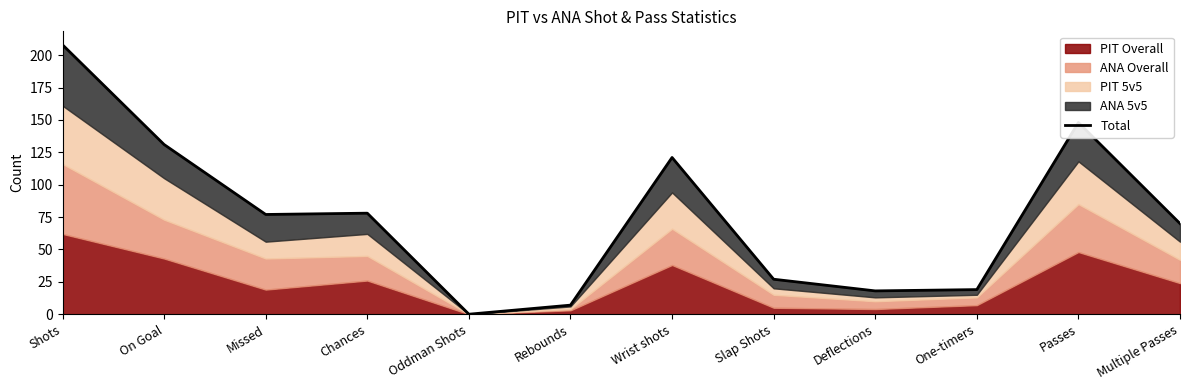

Rank the categories by value from lowest to highest.

Oddman Shots, Rebounds, Deflections, One-timers, Slap Shots, Multiple Passes, Missed, Chances, Wrist shots, On Goal, Passes, Shots